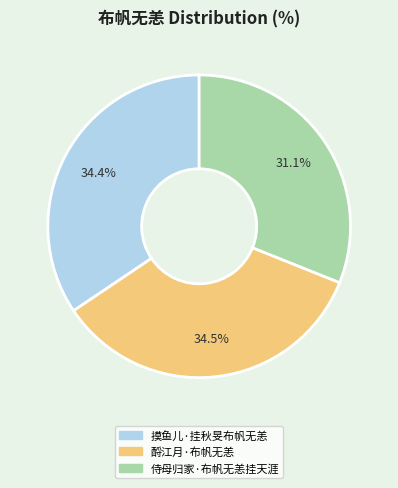

To the nearest percent, what percentage of the pie is 摸鱼儿·挂秋旻布帆无恙?

34%